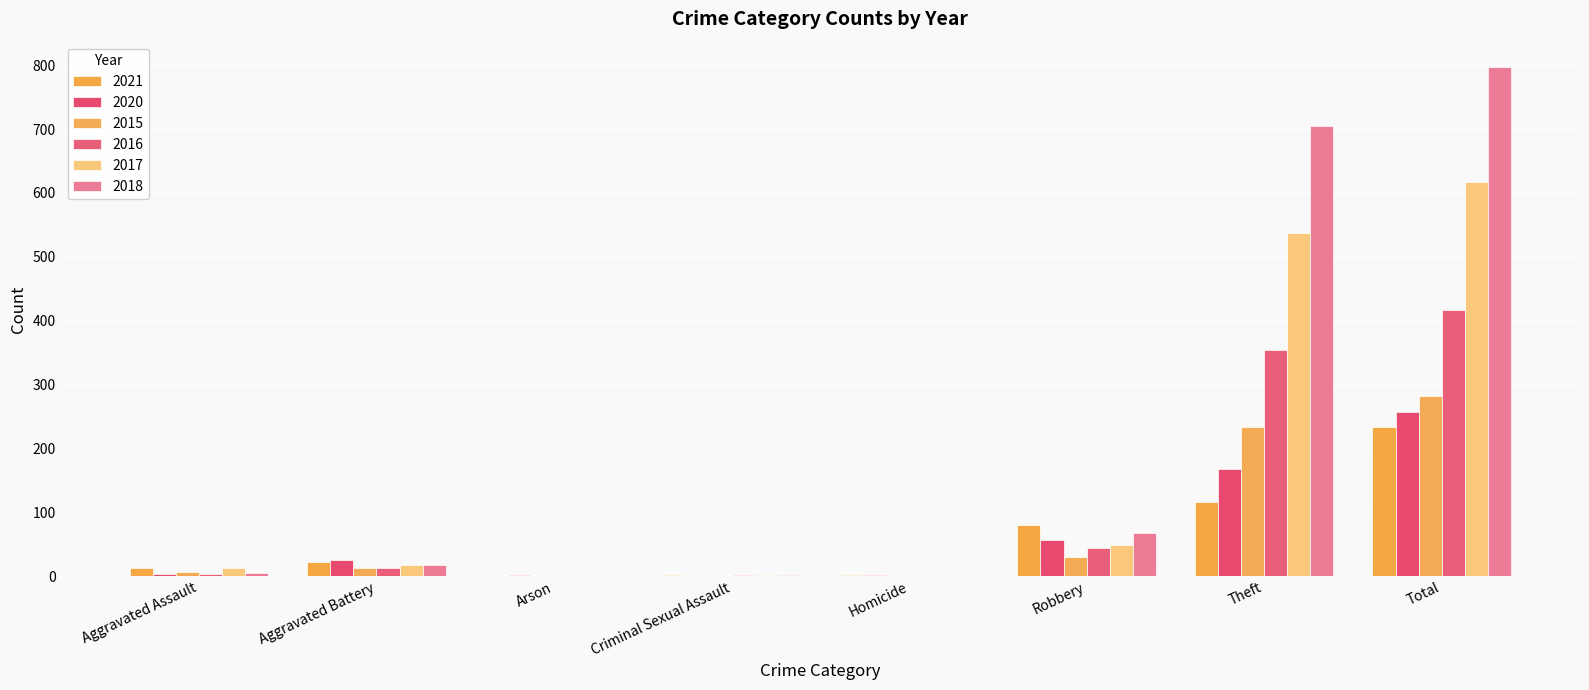

What is the total value across all series at Robbery?

327